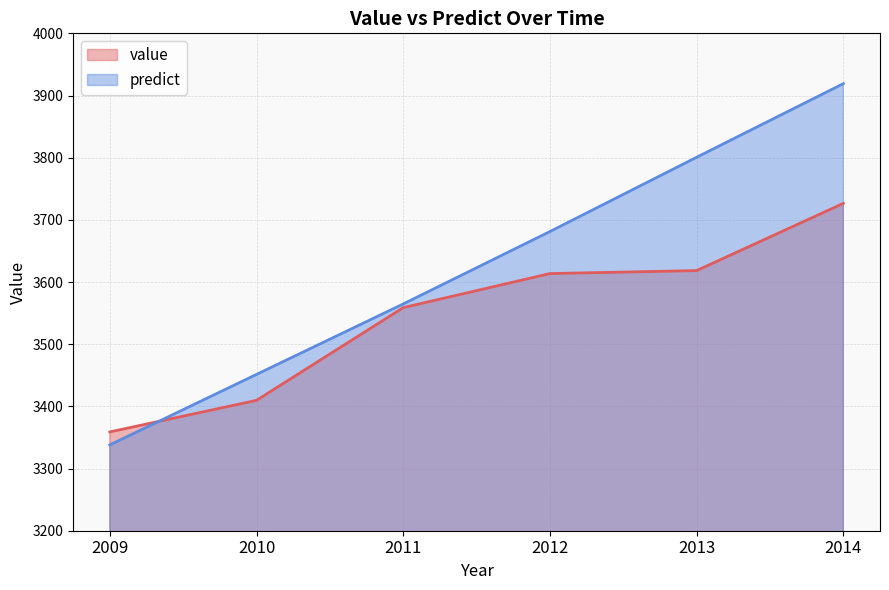

After their last crossing, which series has the higher values: value or predict?

predict